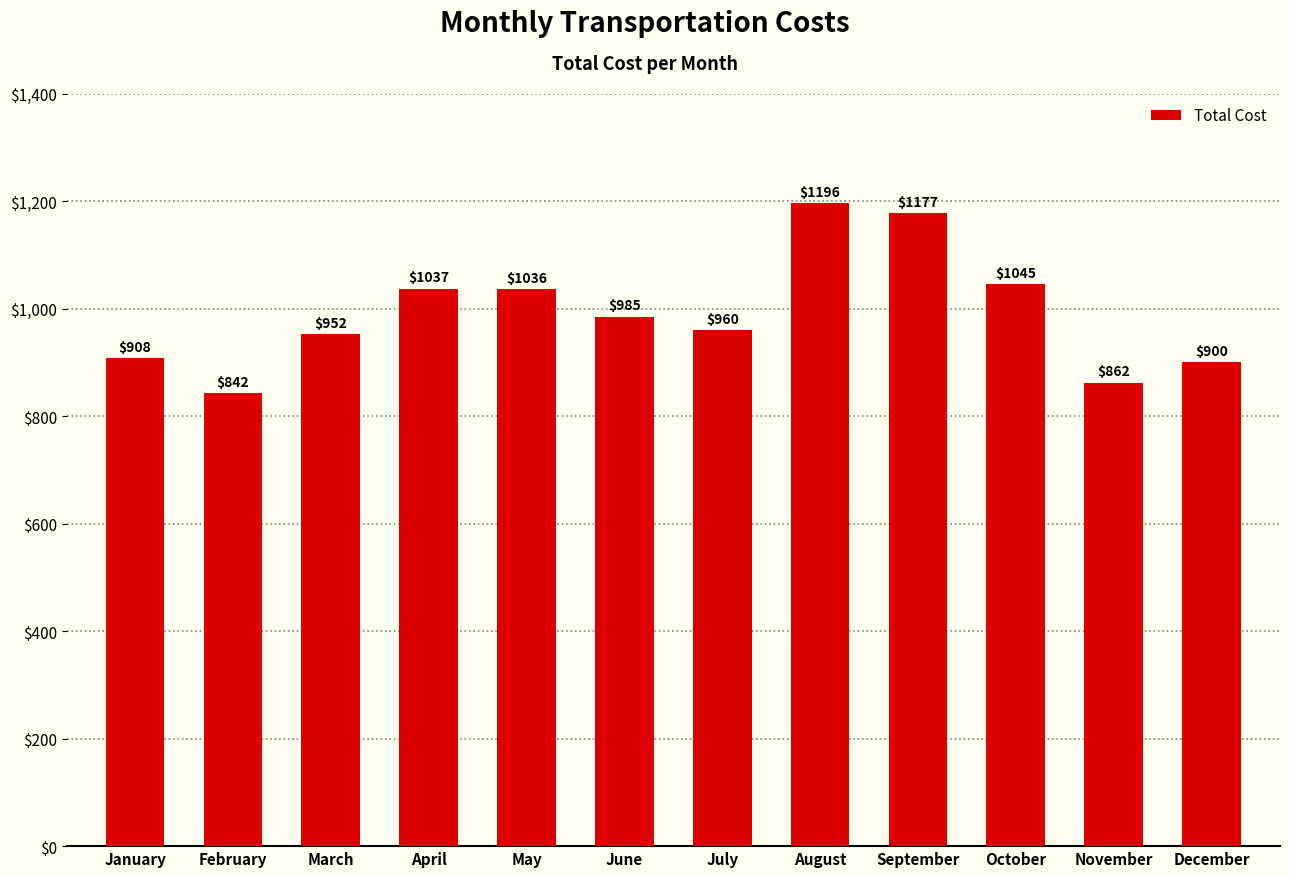

Reading right to left, list all the values displayed in this chart.

900	862	1045	1177	1196	960	985	1036	1037	952	842	908